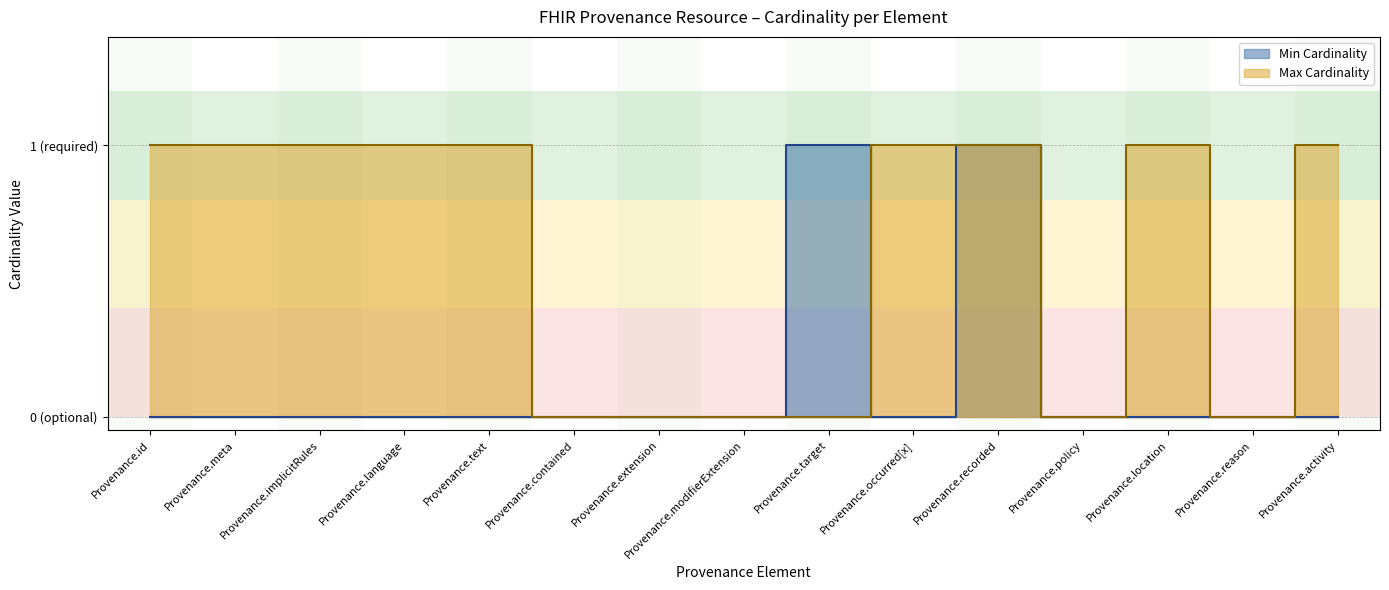

How many distinct data groups are displayed?

2